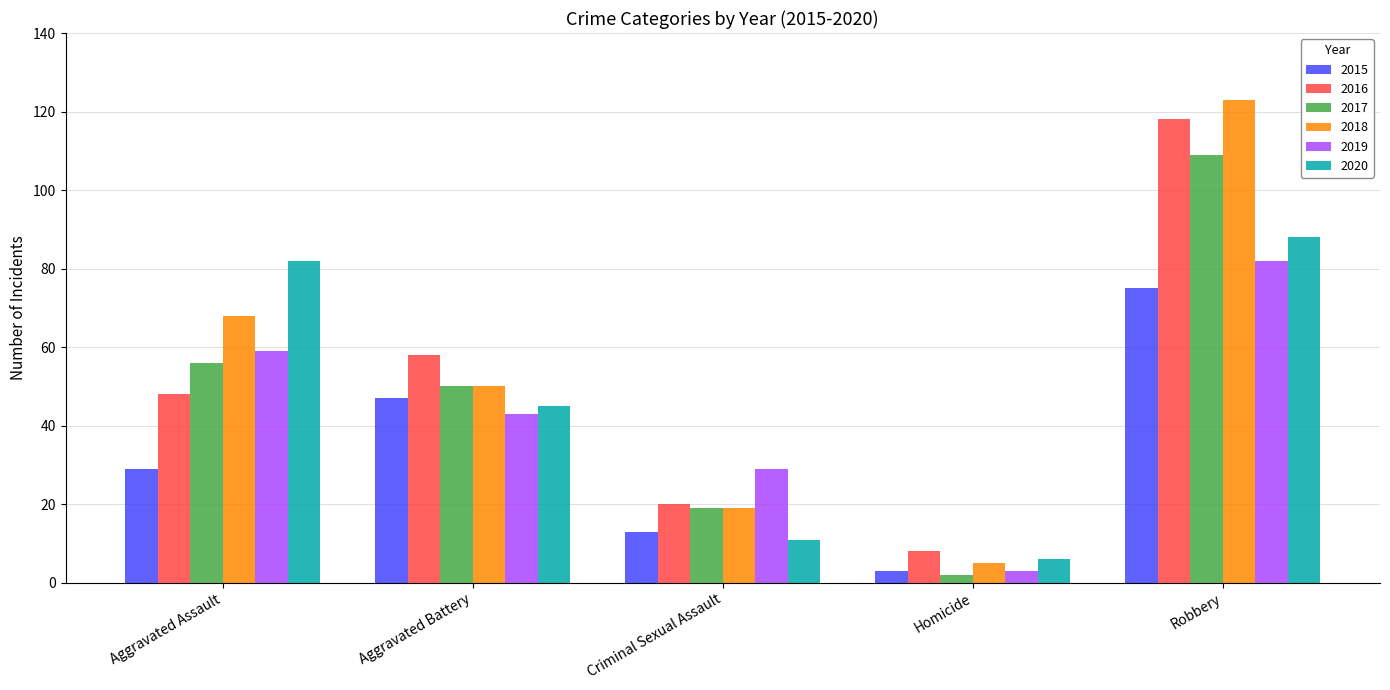

How many bars are there in each group?

6